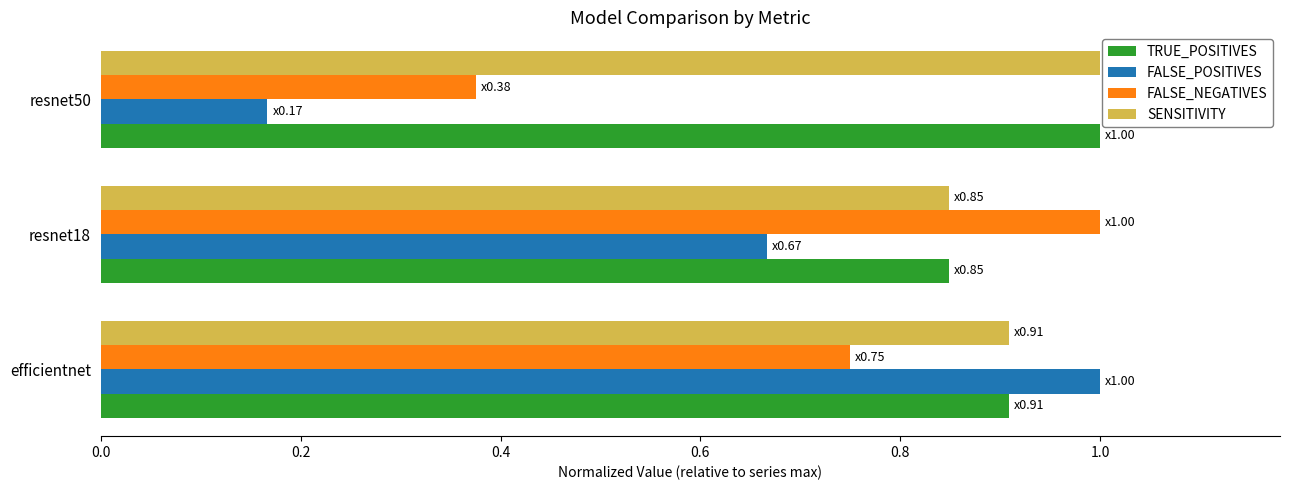

The value of TRUE_POSITIVES at resnet18 is 1.1. True or false?

False